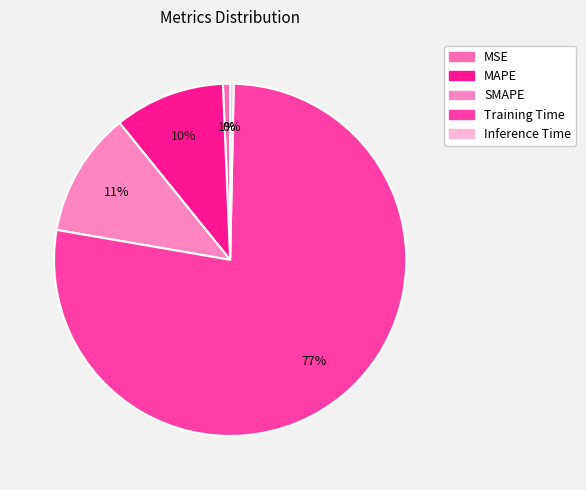

Is it true that Inference Time is 0% of the pie?

True